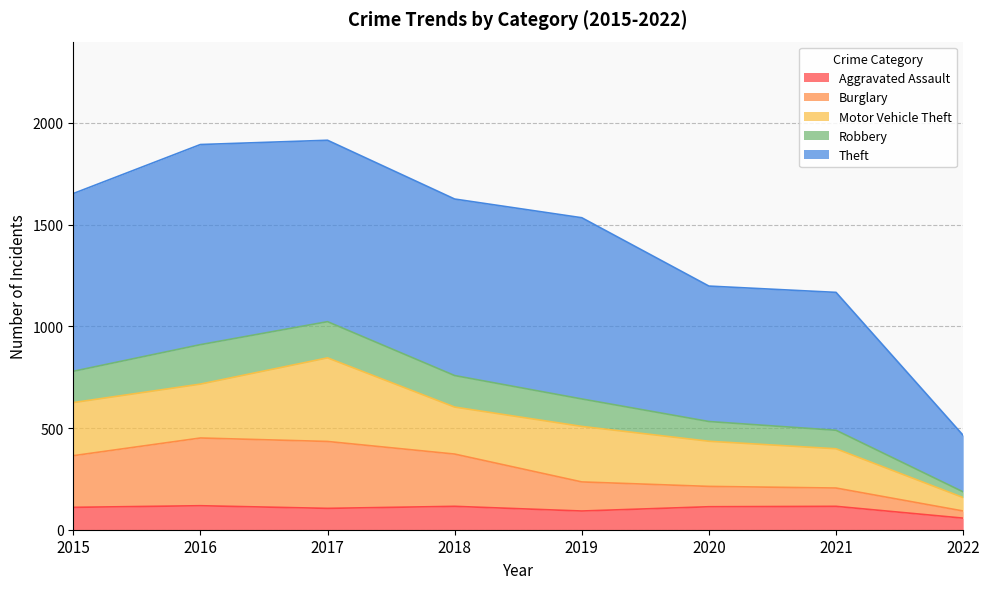

The Aggravated Assault series shows 115 at 2018. True or false?

True